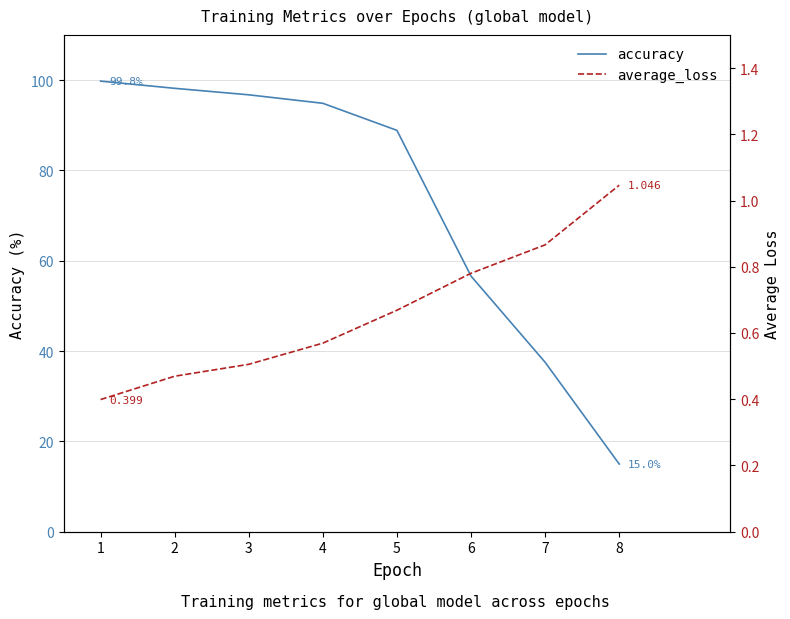

Where is average_loss nearest to the value 0?

1